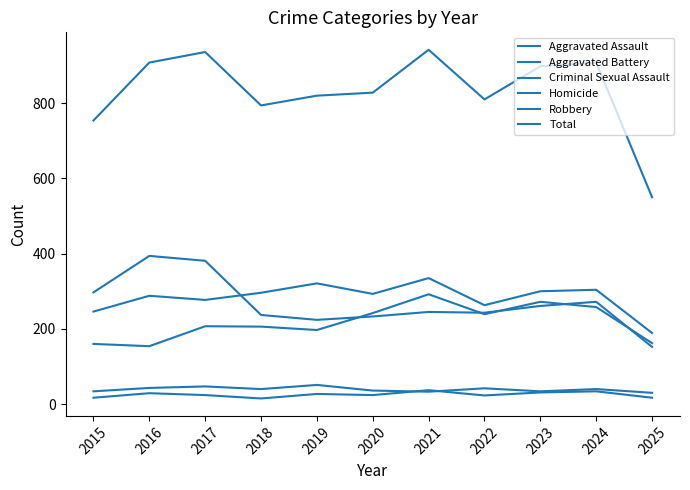

How many lines are shown in the chart?

6